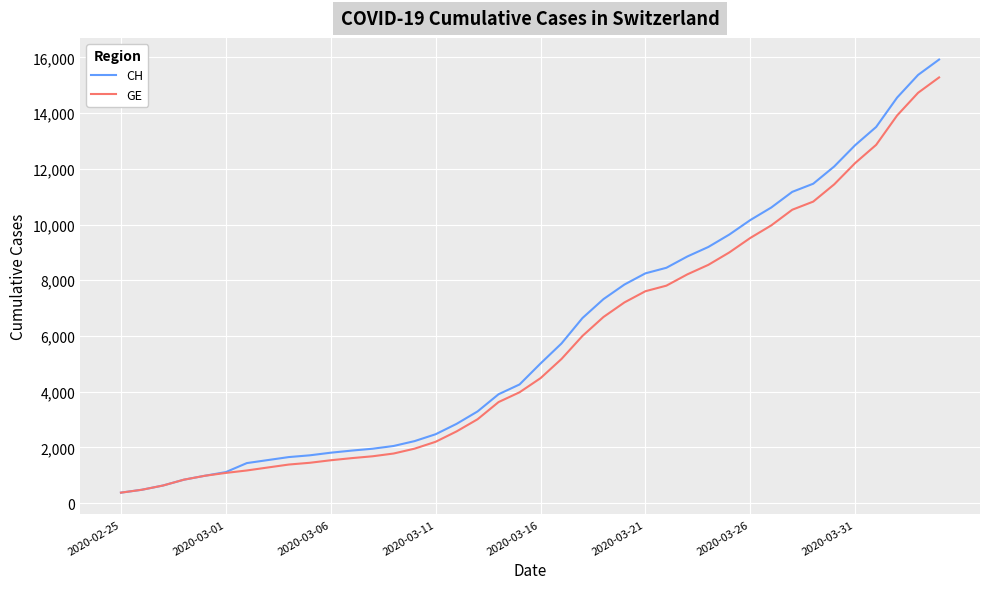

Which series has the largest range (max minus min)?

CH